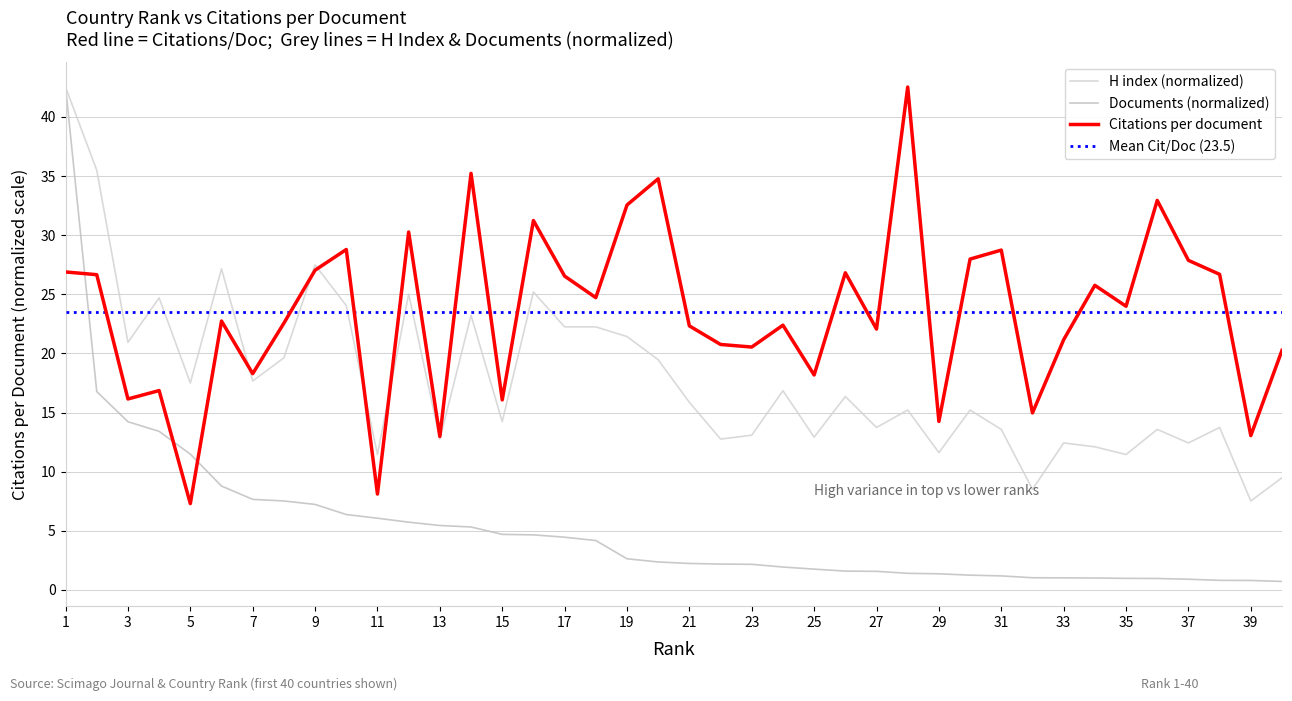

How many interior local valleys does the H index (scaled) series have?

14